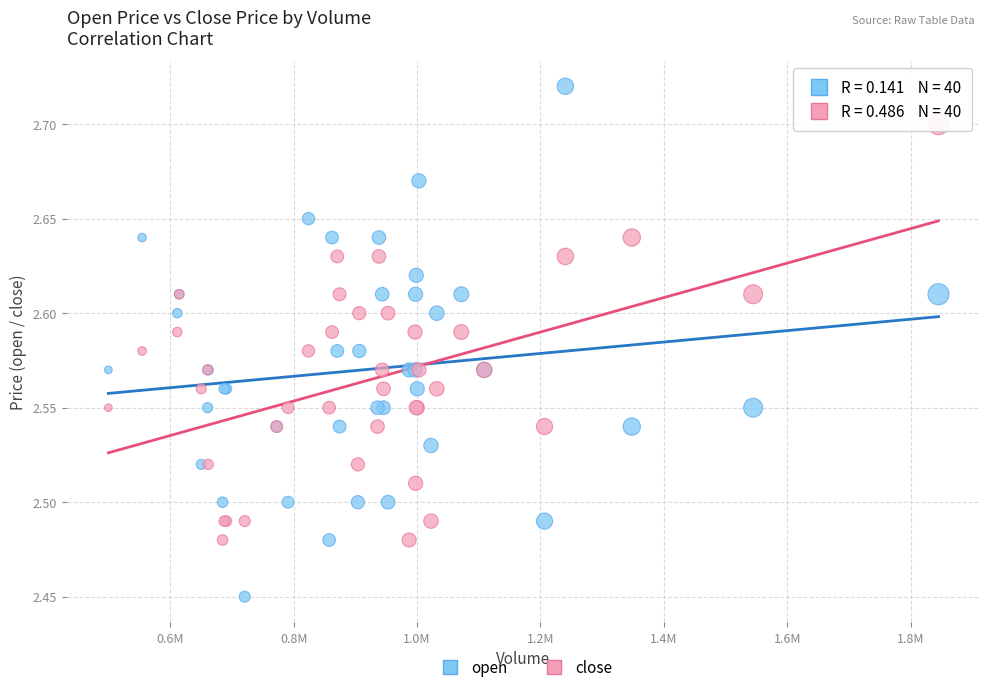

Which series reaches the maximum Y coordinate?

open